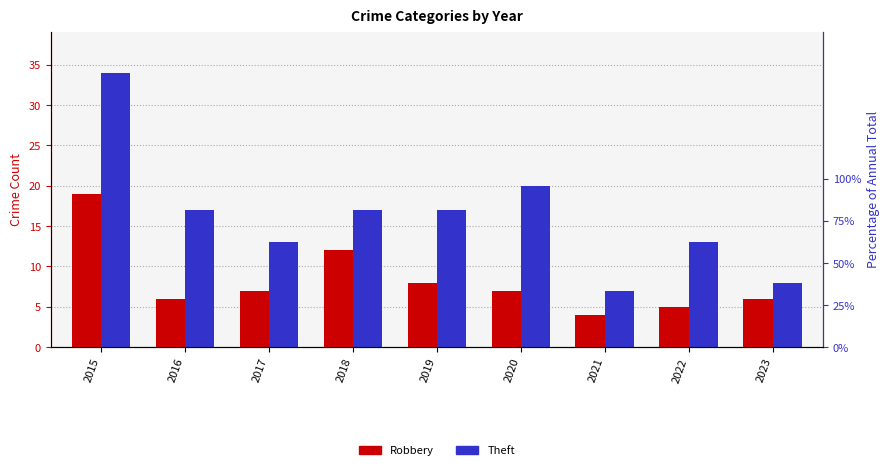

What is the approximate value of Robbery at 2016, to the nearest 10?

10